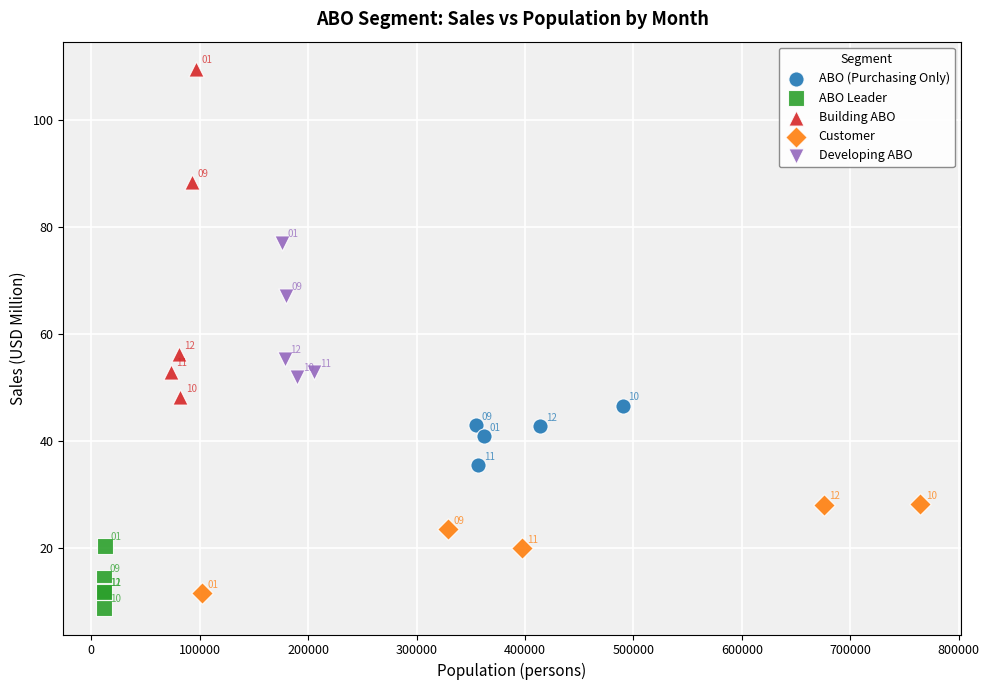

Which series reaches the maximum Y coordinate?

Building ABO